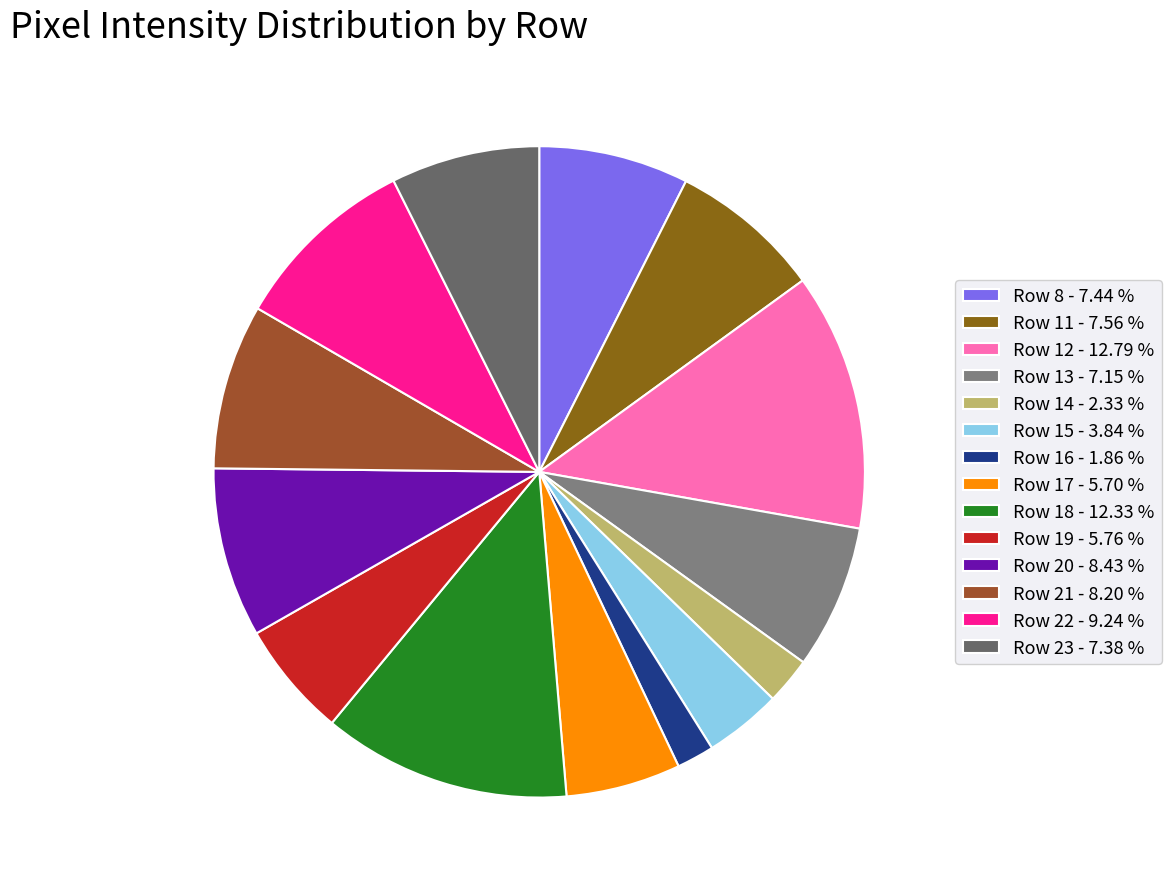

What percentage is NOT represented by Row 22?

90.8%